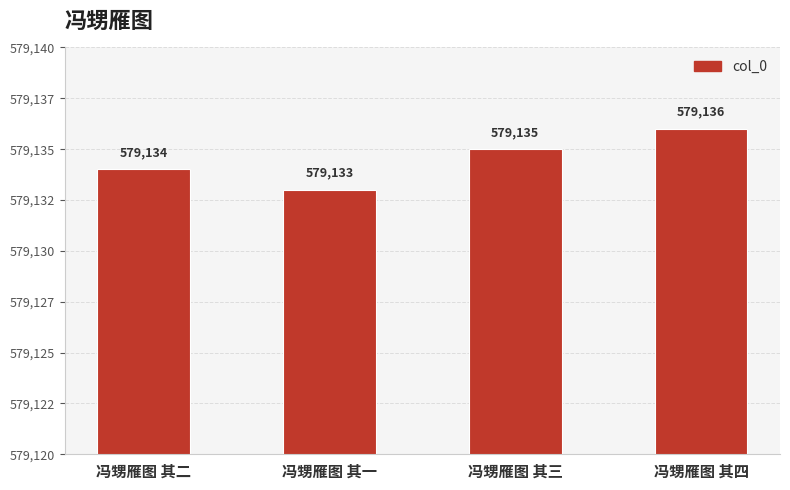

How many values are between 579134 and 579136?

3